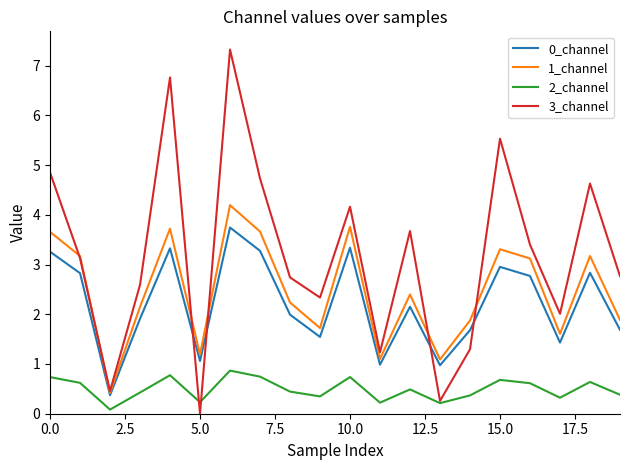

Which series has the largest total across all categories?

3_channel